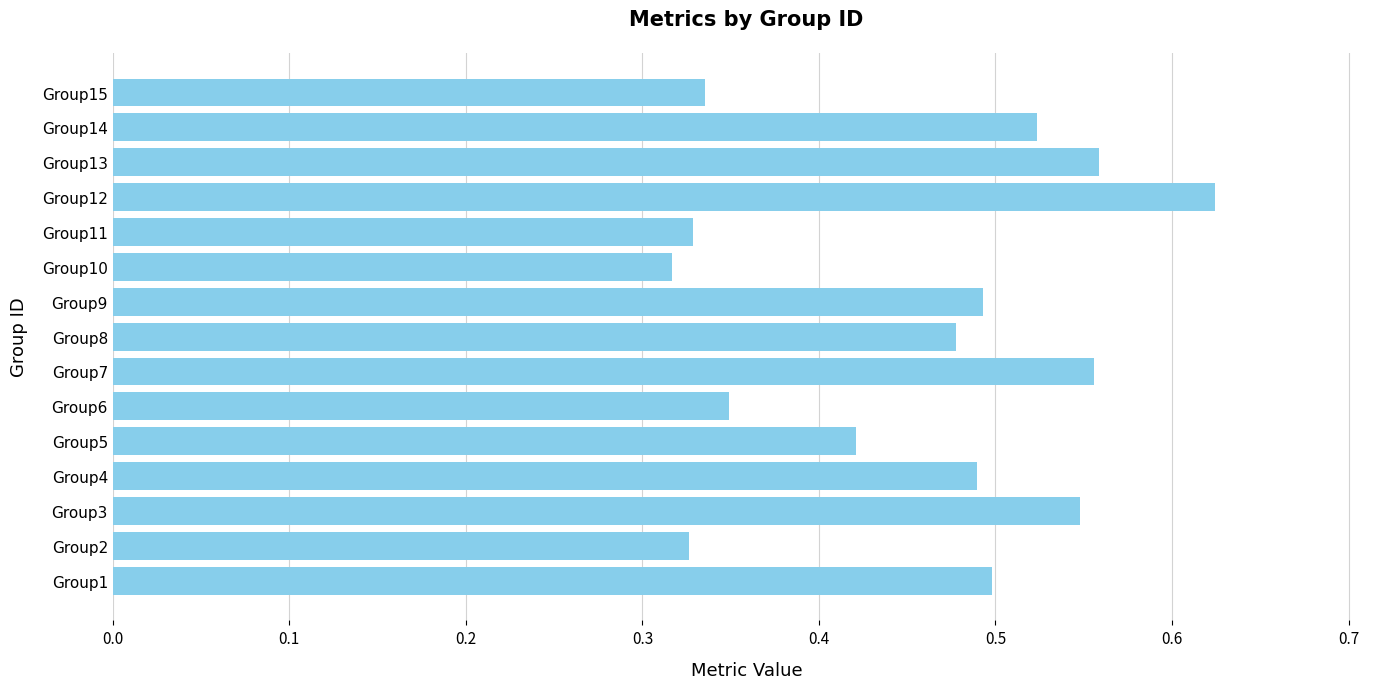

The value at Group8 is 0.6. True or false?

False